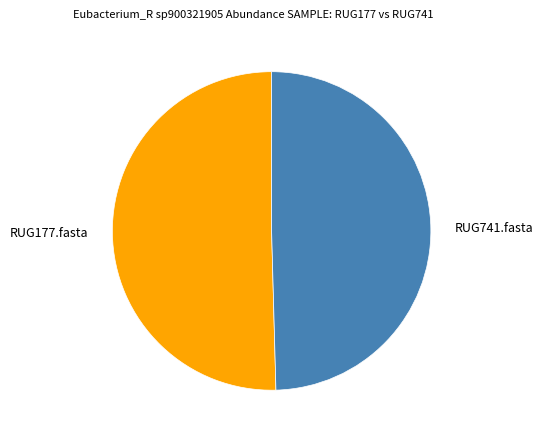

How many segments does this pie chart have?

2